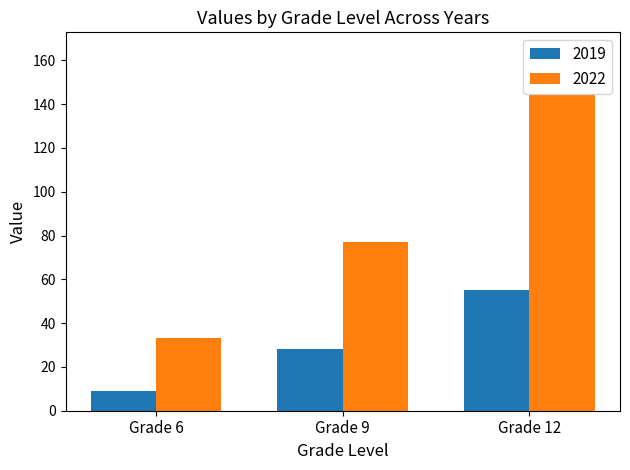

Which series has the widest spread of values?

2022